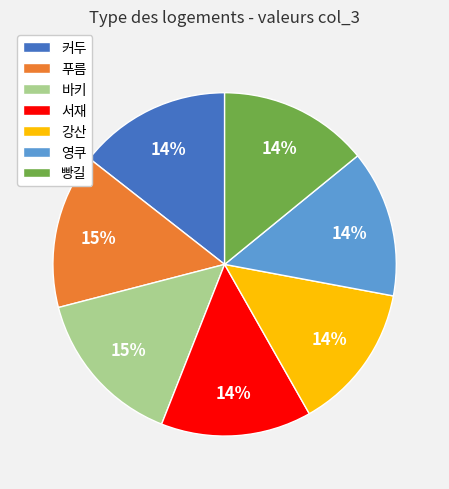

To the nearest percent, what is the combined percentage of 서재 and 푸름?

29%